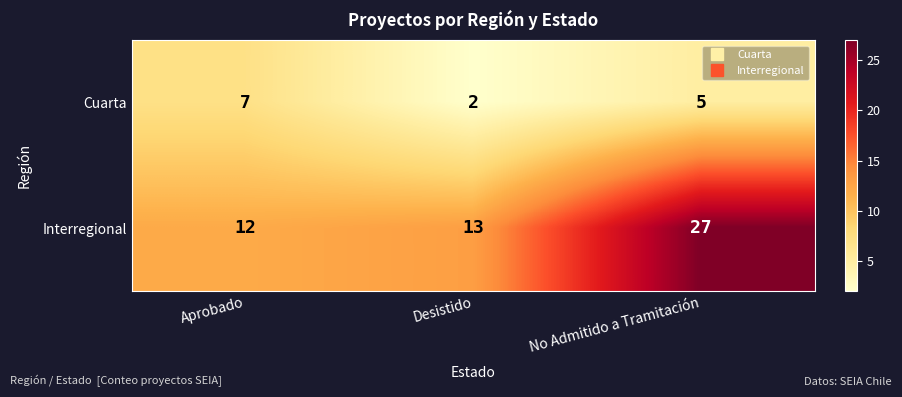

Which series has the widest spread of values?

Interregional